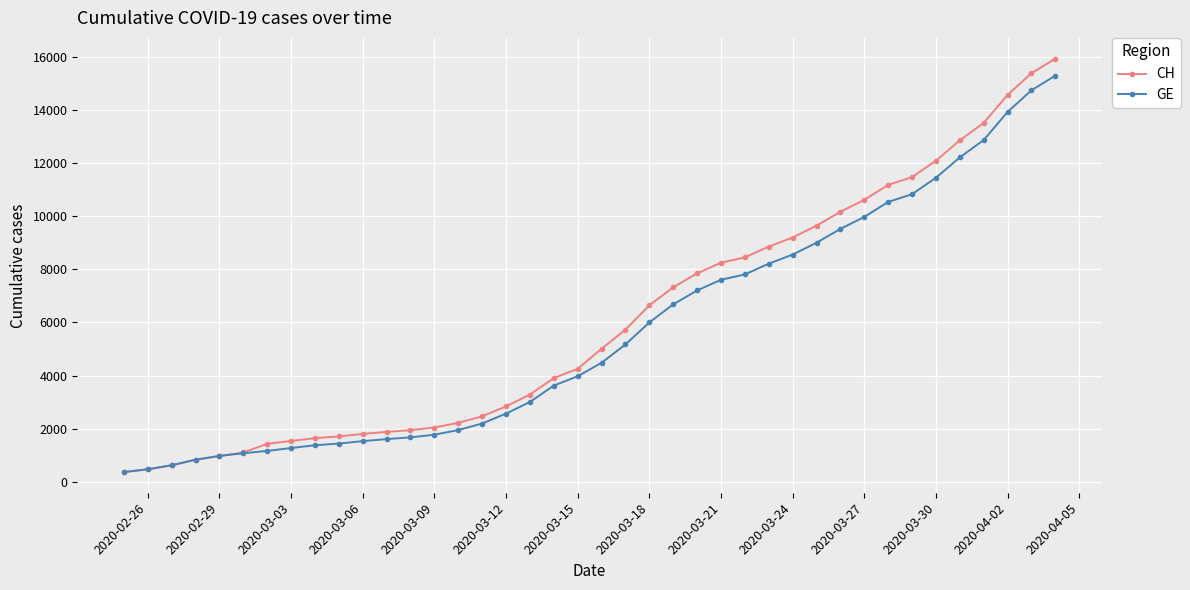

What is the value of the GE point at the 15th from the left?

1955